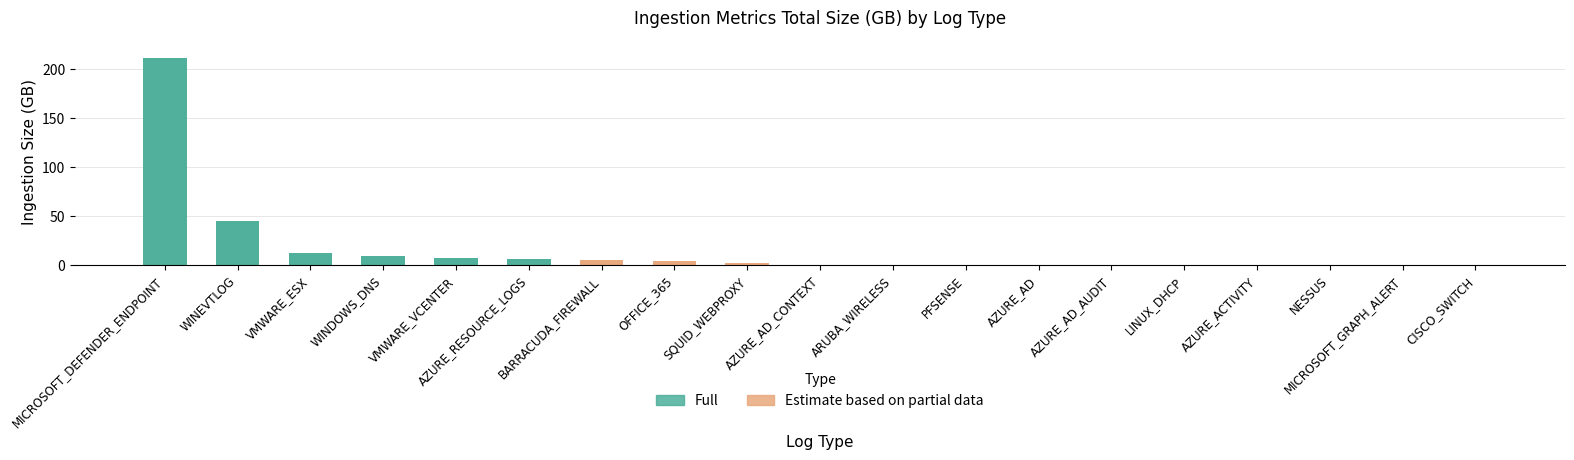

At which category does the chart reach its minimum across all series?

NESSUS